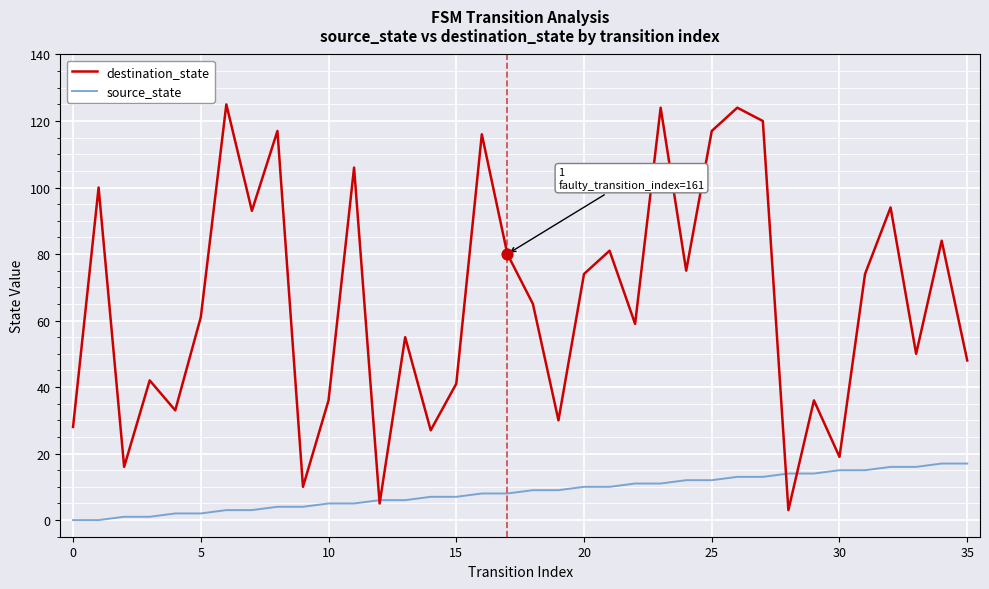

Which series has the widest spread of values?

destination_state